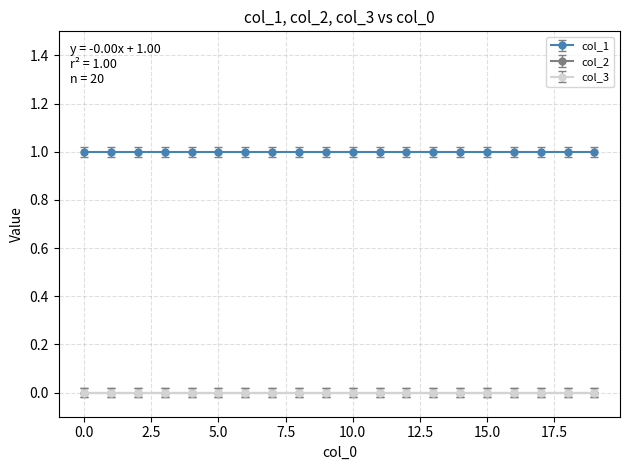

True or false: col_2 has more than 2 points higher than both neighbors.

False